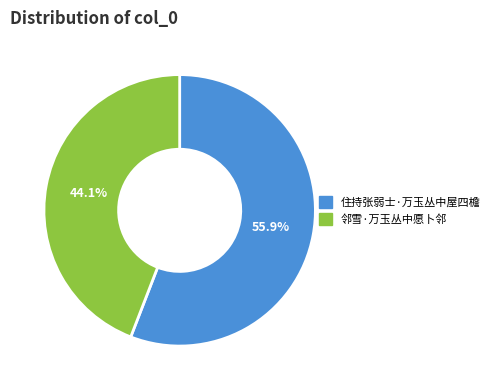

Is the sum of 住持张弱士·万玉丛中屋四檐 and 邻雪·万玉丛中愿卜邻 greater than half?

Yes